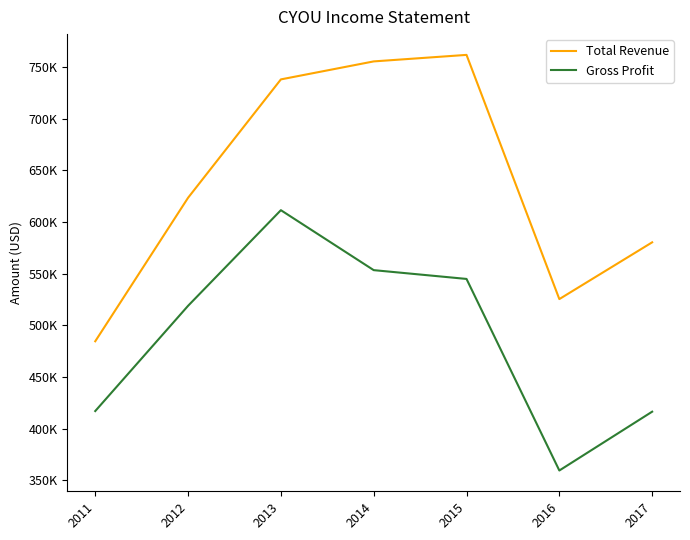

Does the chart display data point markers on the line(s)?

No